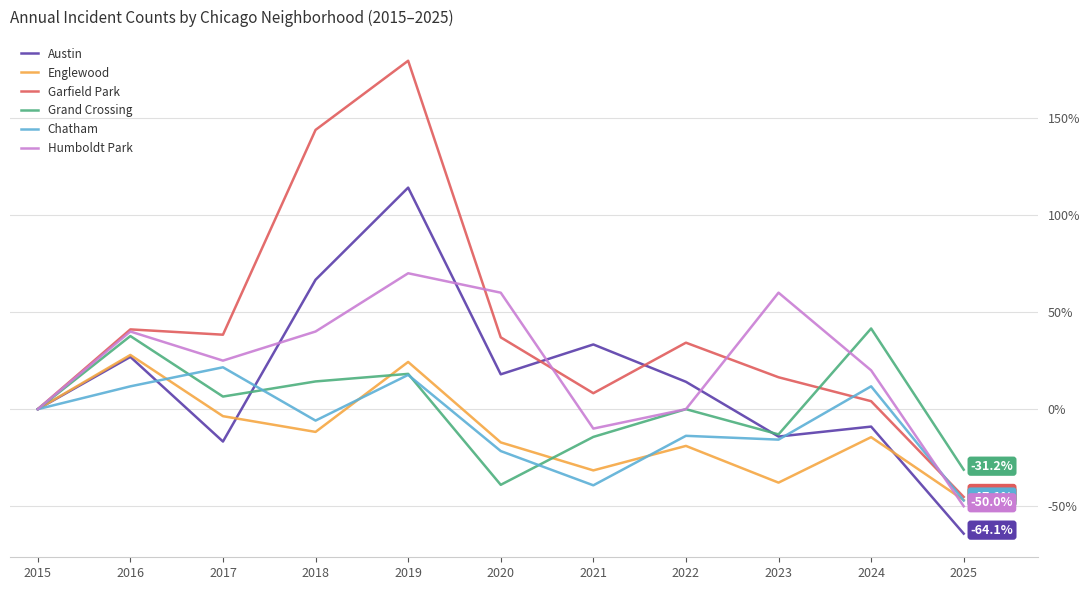

In Garfield Park, how many points are higher than both neighbors (excluding endpoints)?

3